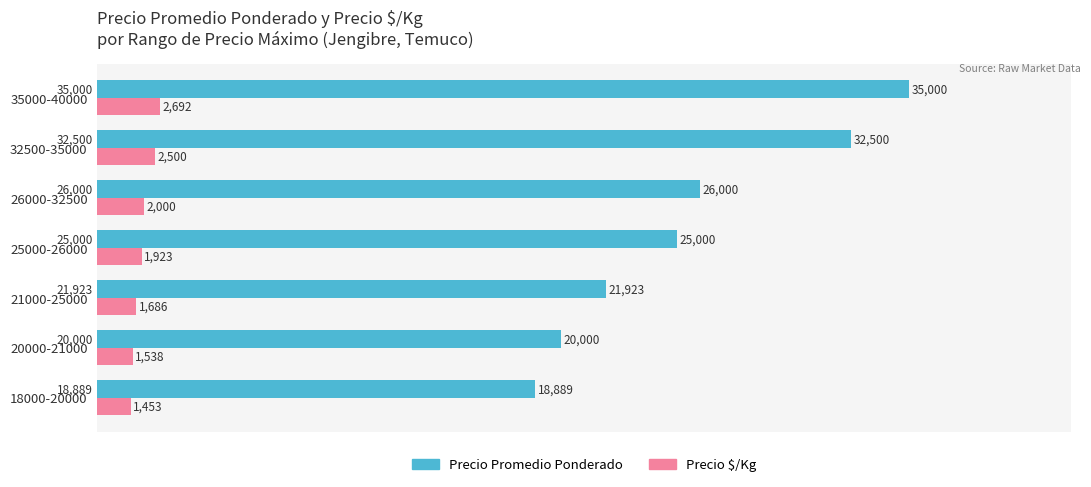

List the labels in order of Precio $/Kg value, smallest first.

18000-20000, 20000-21000, 21000-25000, 25000-26000, 26000-32500, 32500-35000, 35000-40000